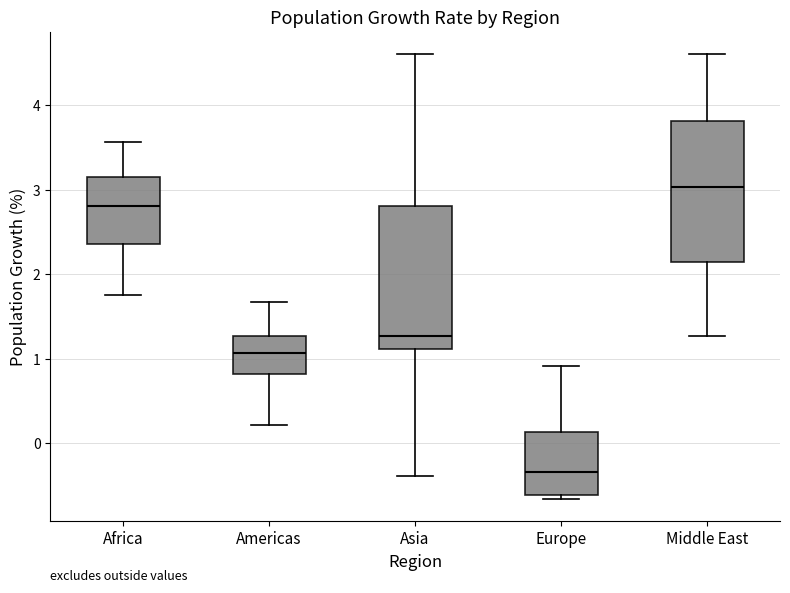

Which box has the lowest median line?

Europe